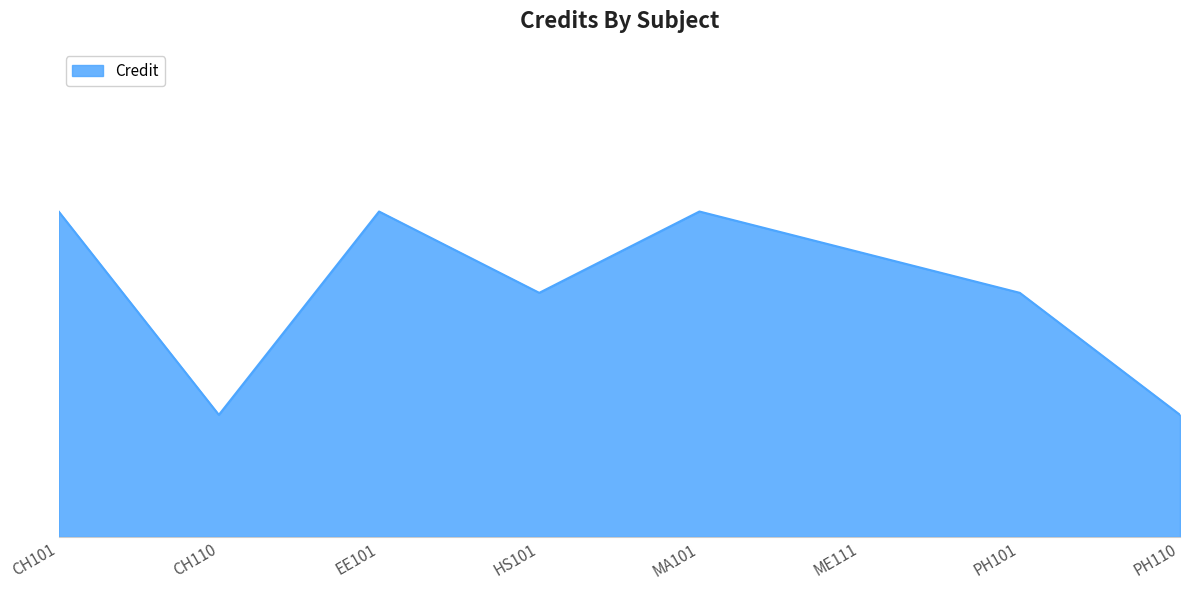

Reading right to left, extract all data points from this chart.

3	6	7	8	6	8	3	8